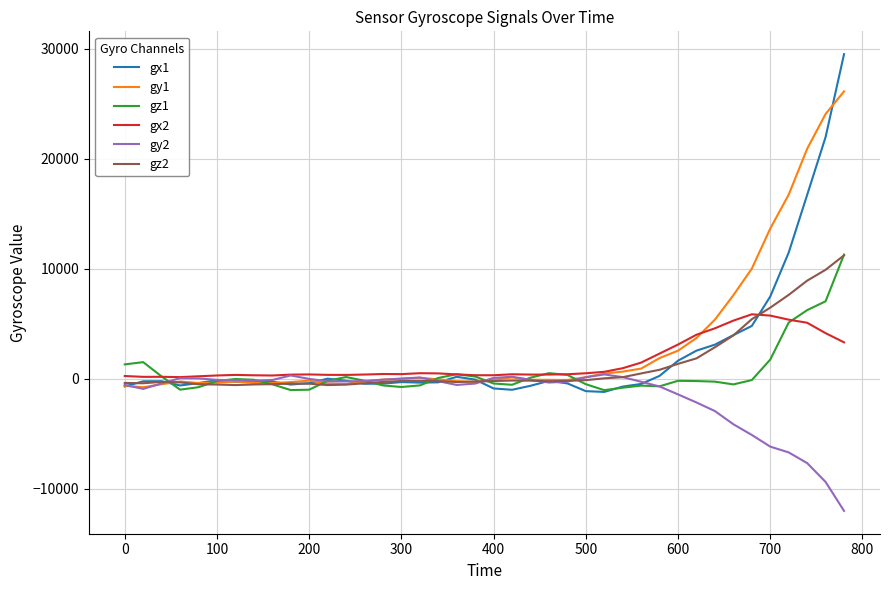

Which series has the largest range (max minus min)?

gx1